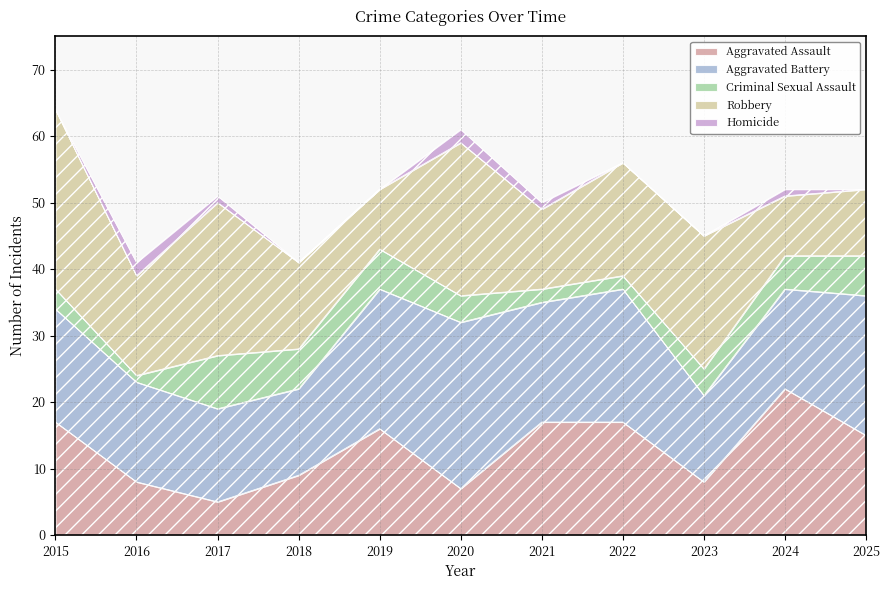

In Aggravated Assault, how many points are lower than both neighbors (excluding endpoints)?

3